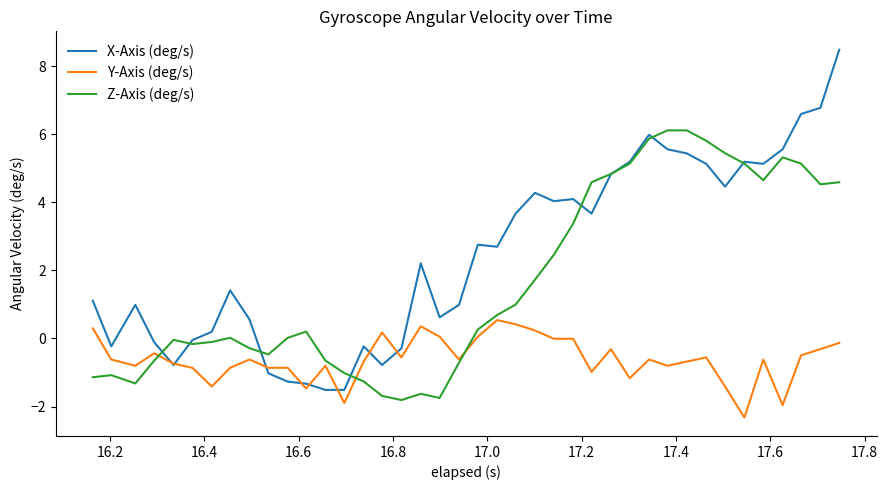

Rank the series by their average value, from lowest to highest.

Y-Axis (deg/s), Z-Axis (deg/s), X-Axis (deg/s)